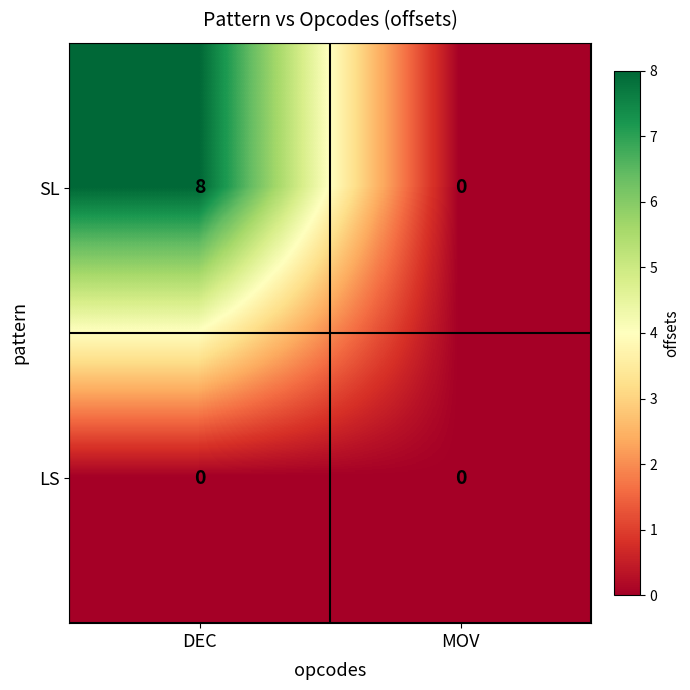

Which series has the largest total across all categories?

SL